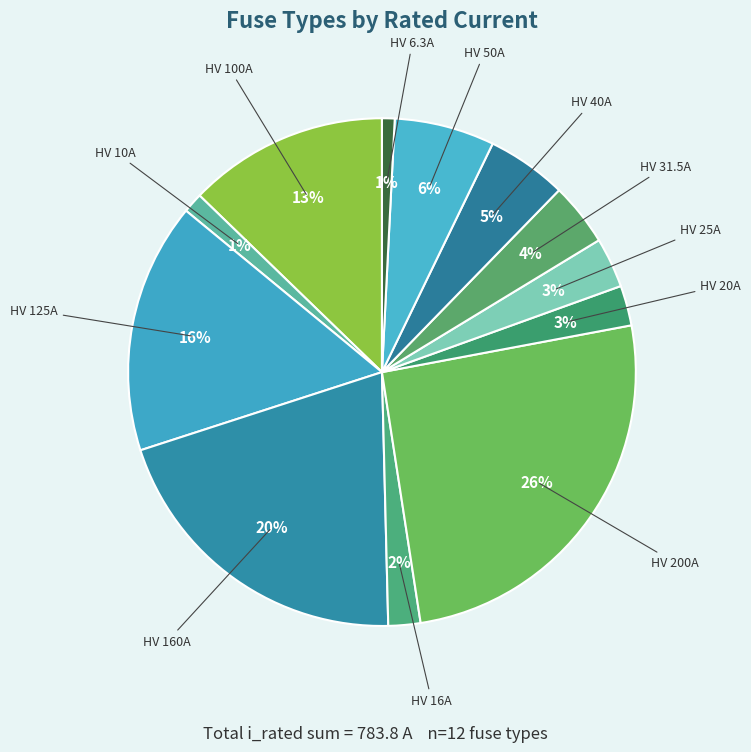

Which slice is the largest?

HV 200A